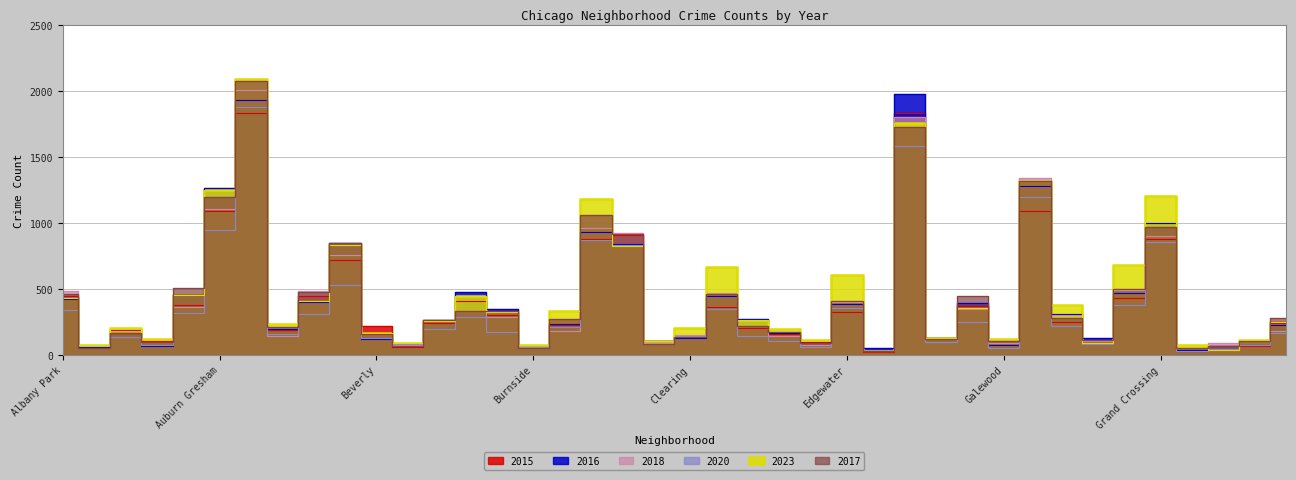

True or false: 2017 and 2018 cross at least once.

True